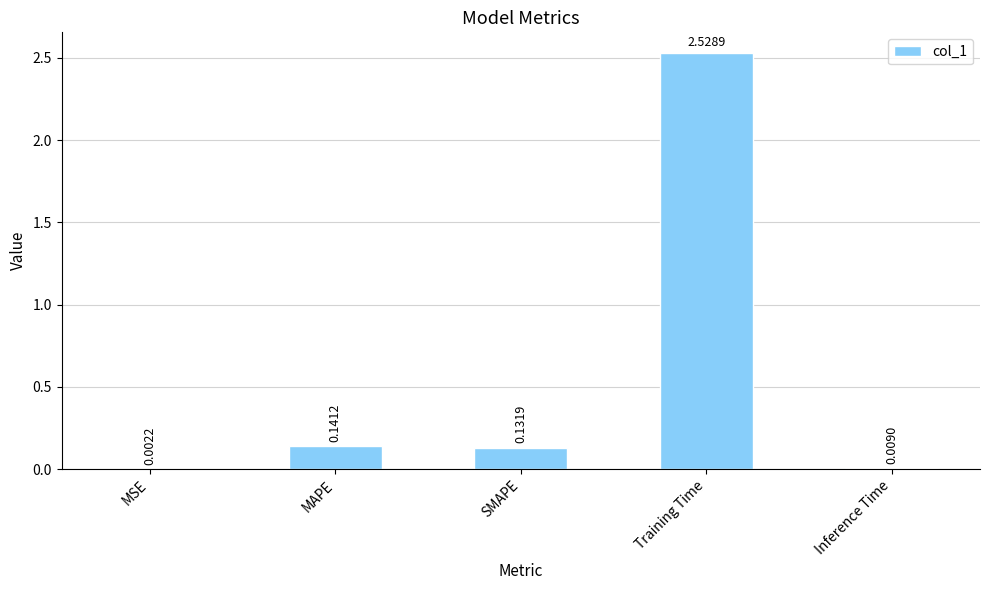

At which label is the value closest to 1?

MAPE